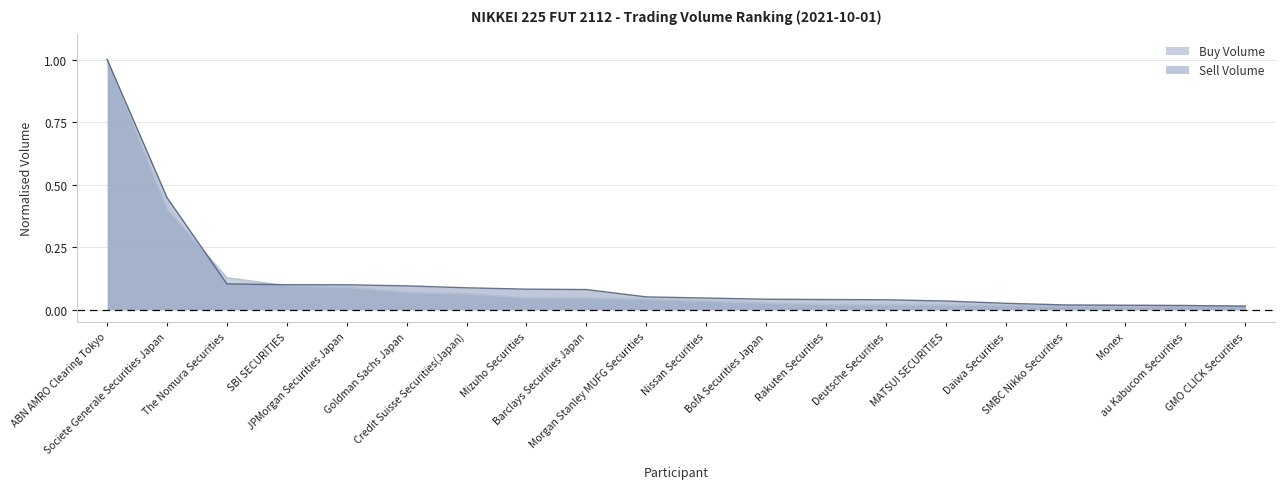

Which has a higher value, Rakuten Securities or SBI SECURITIES?

SBI SECURITIES